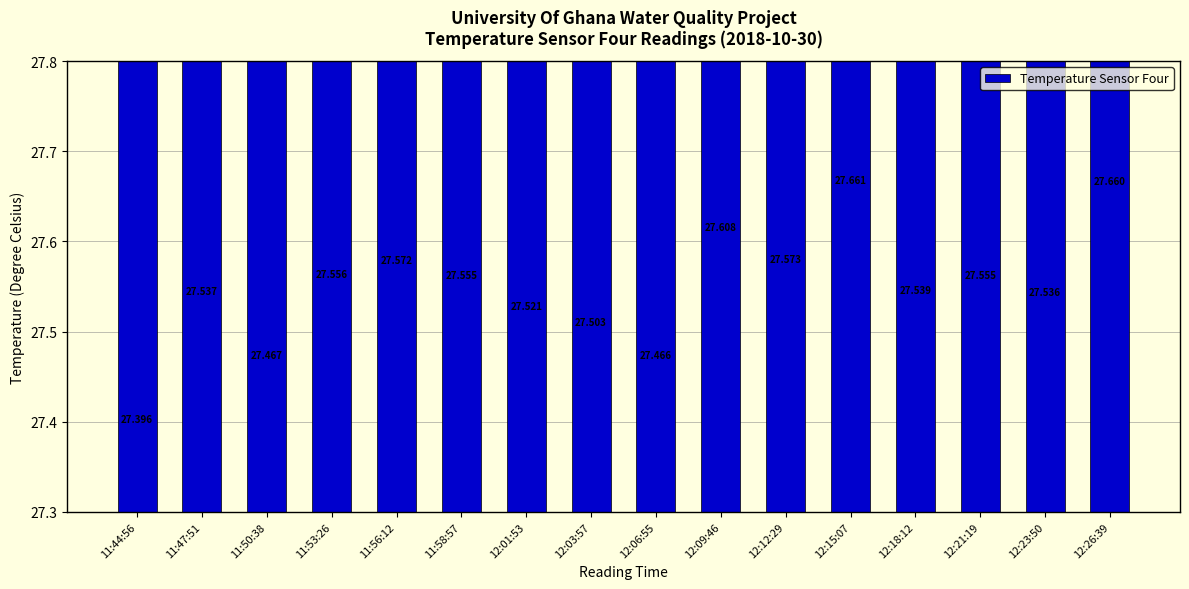

What is the approximate value at 11:44:56?

27.4